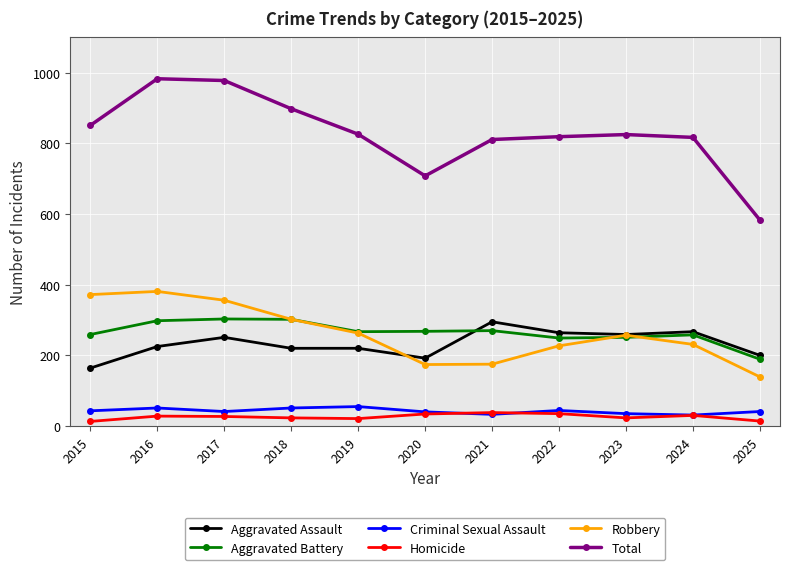

Which series has the largest total across all categories?

Total